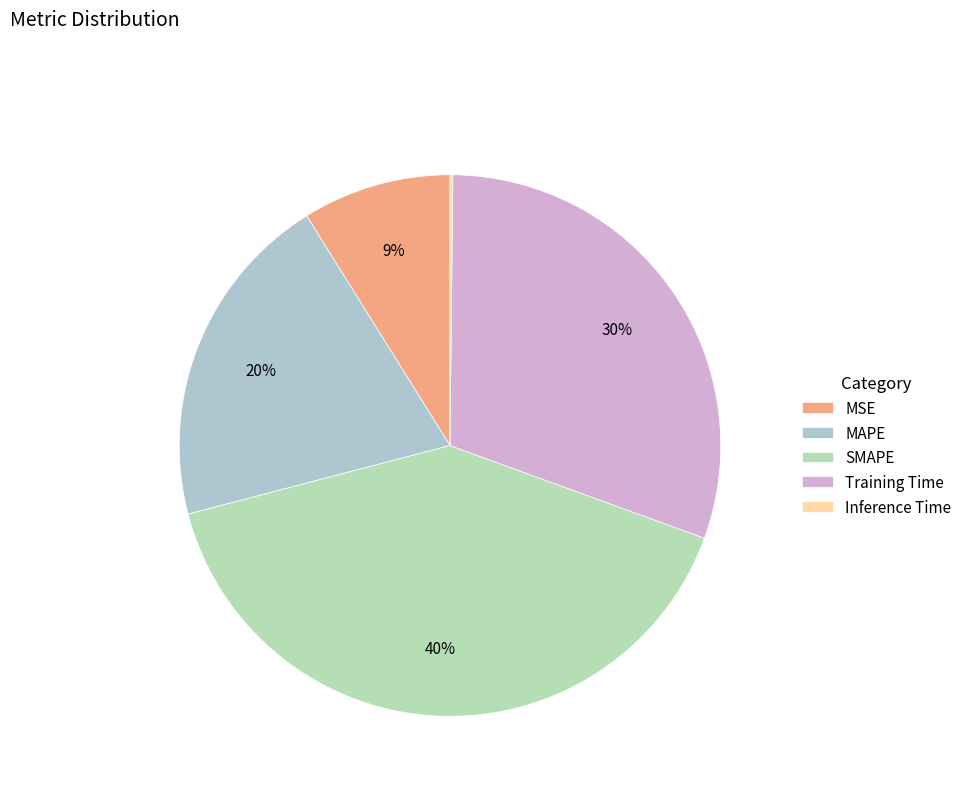

Does Training Time account for over 50% of the chart?

No